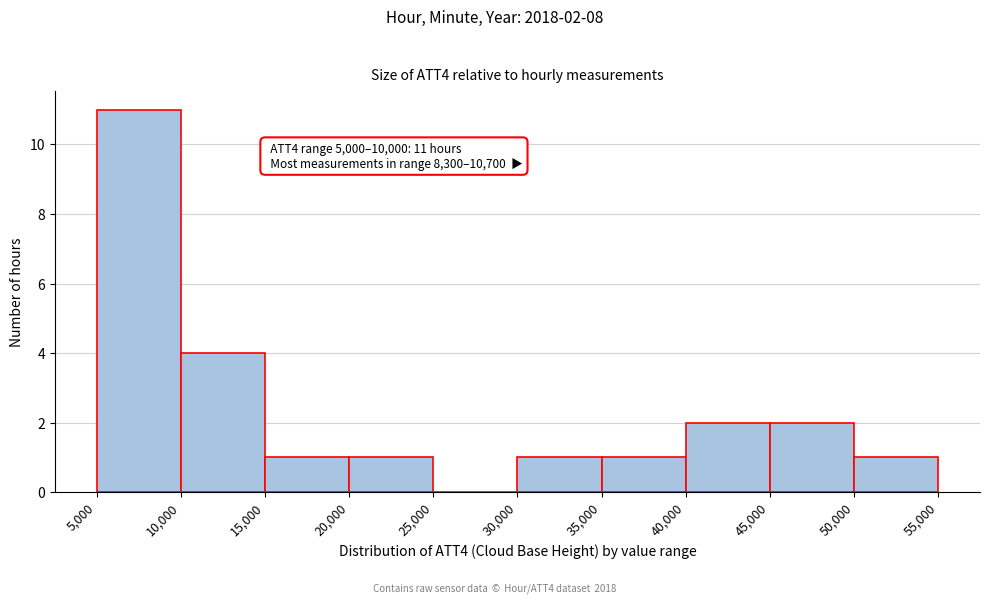

Which range on the x-axis has the tallest bar?

5,000 to 10,000